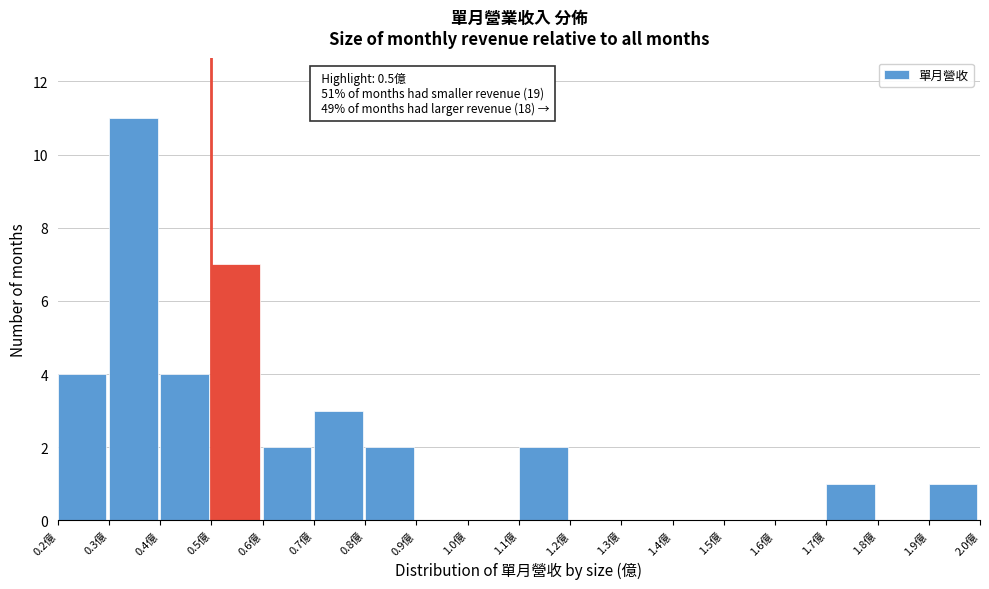

Over which range of the x-axis is the bar tallest?

0.3 to 0.4